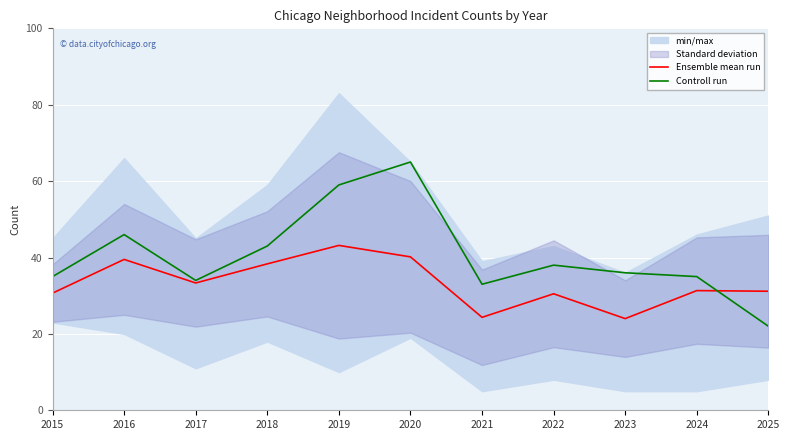

How many lines are shown in the chart?

2